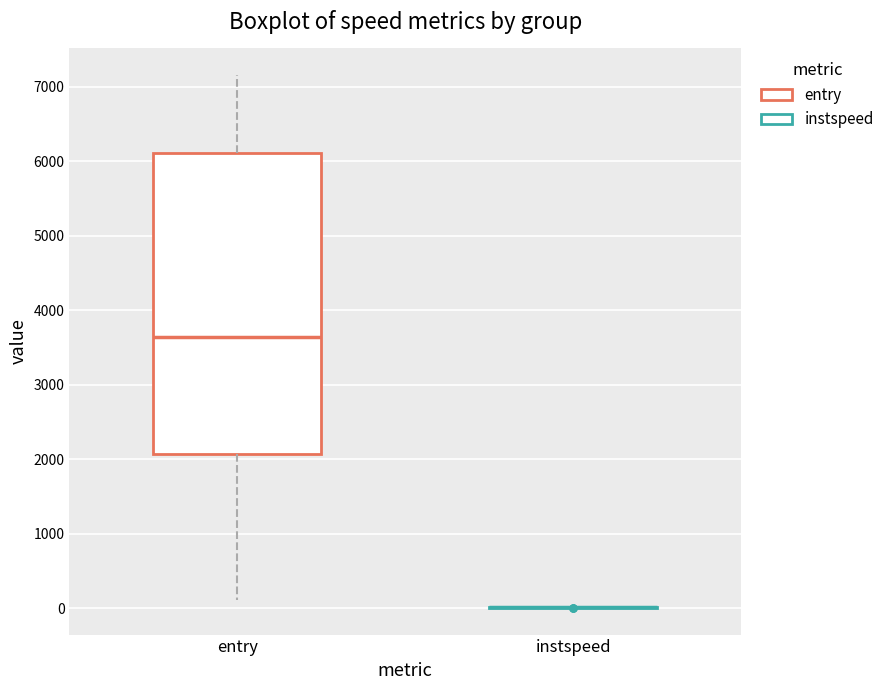

Reading left to right, read every box against the y-axis: the position of its median line, the range the box covers, and the ends of its whiskers. The values are not printed on the chart, so give them approximately, as read against the axis.

entry: median 3600, box 2100 to 6100, whiskers 100 to 7200
instspeed: box collapsed to a line at 0, whiskers 0 to 0